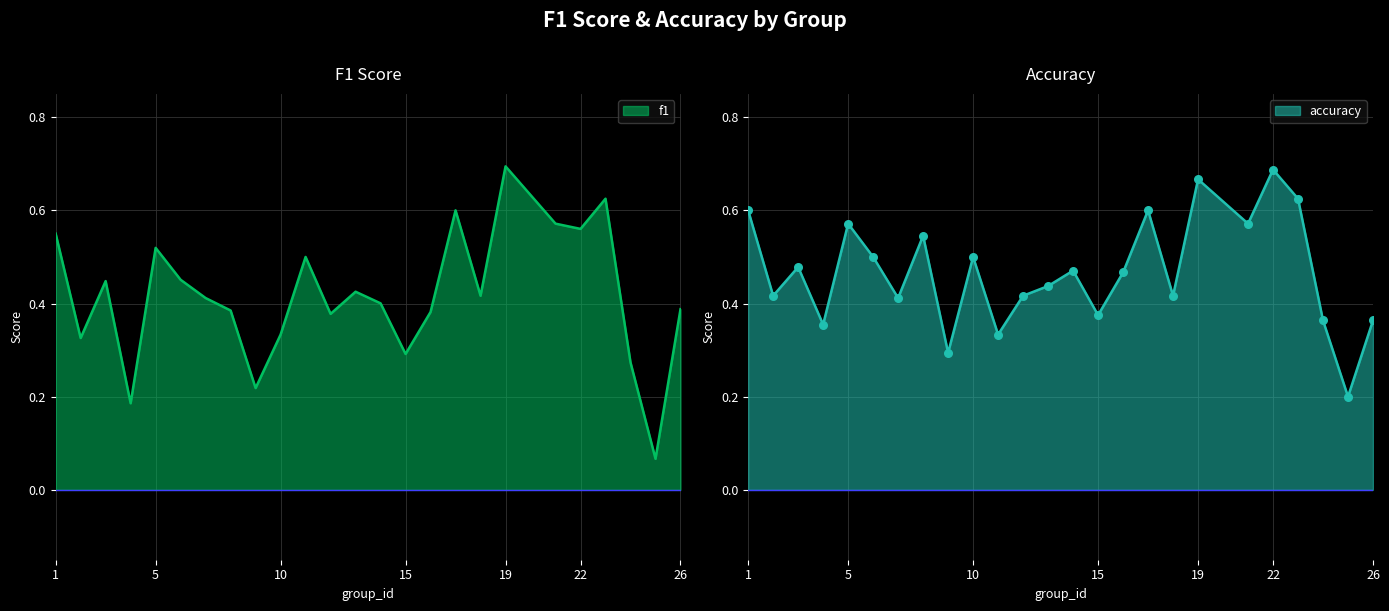

Which series has the widest spread of Y values?

f1